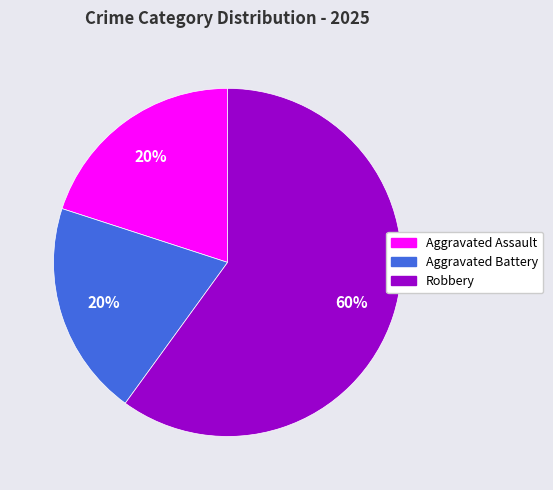

Is there any slice that represents more than half of the pie?

Yes